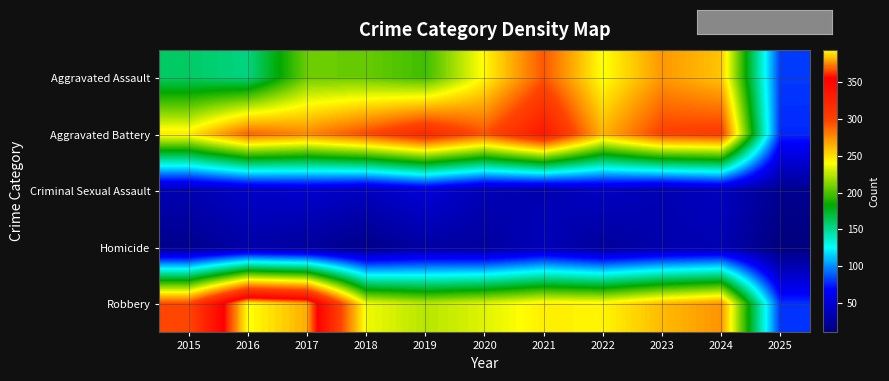

Which series has the largest range (max minus min)?

Robbery